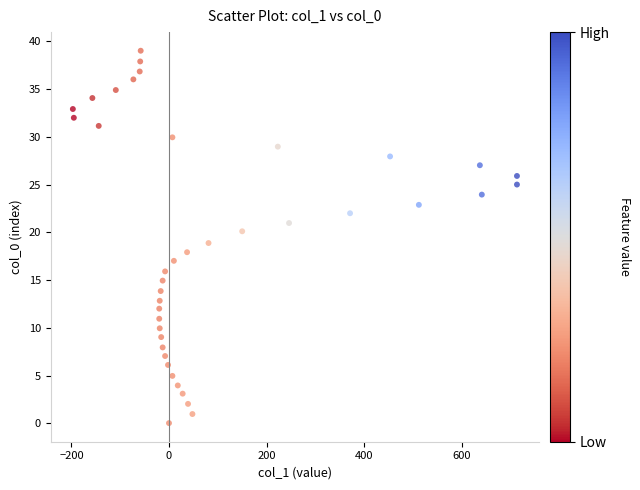

What is the range of Y values (max minus min)?

39.0